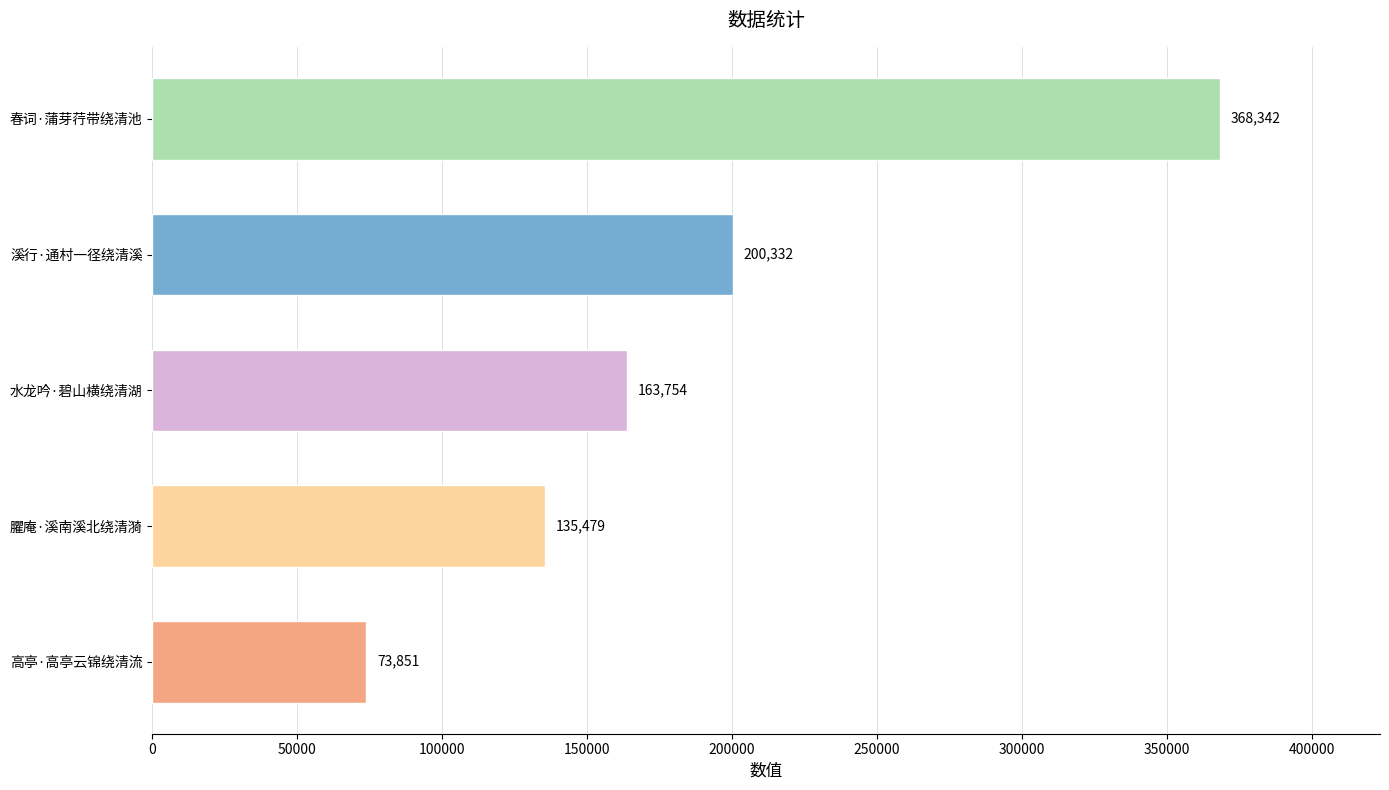

List the labels in order of value, largest first.

春词·蒲芽荇带绕清池, 溪行·通村一径绕清溪, 水龙吟·碧山横绕清湖, 臞庵·溪南溪北绕清漪, 高亭·高亭云锦绕清流